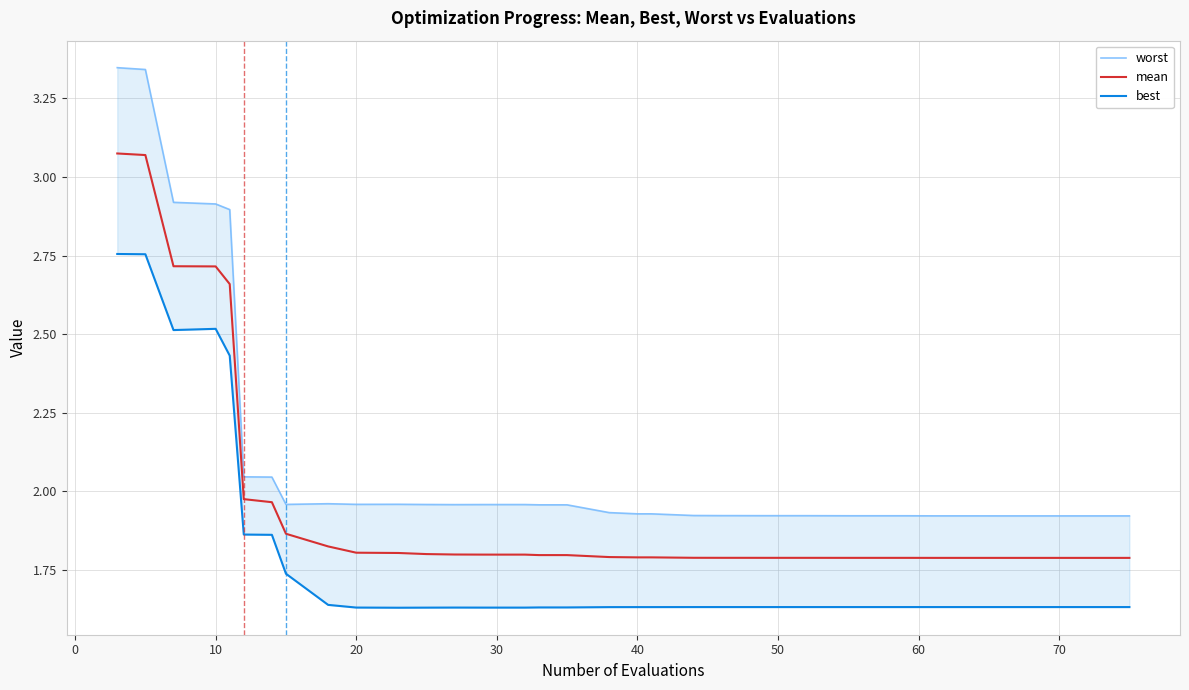

Rank the series at 30 from highest to lowest value.

worst, mean, best